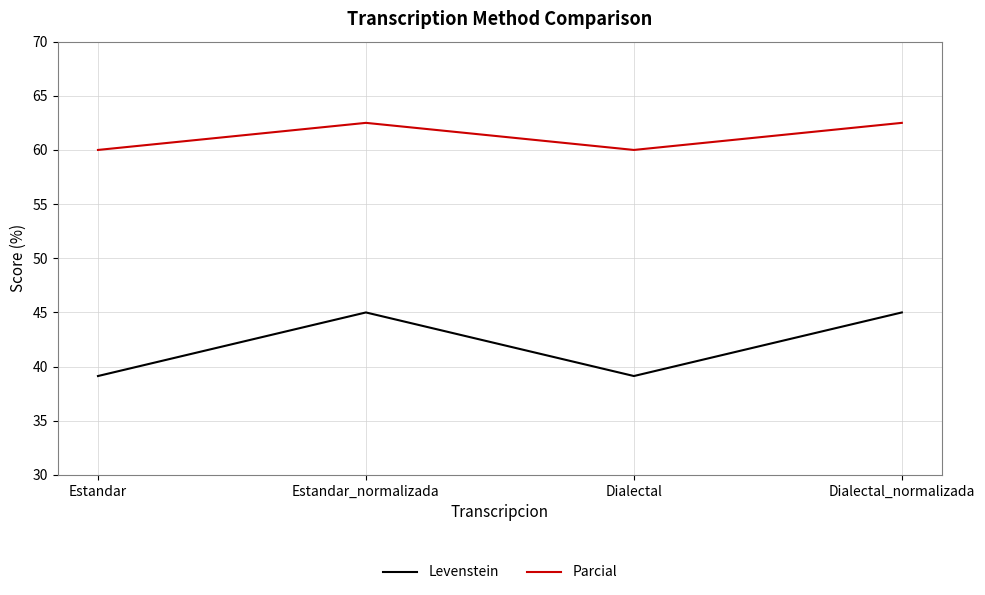

True or false: Parcial has more than 2 points higher than both neighbors.

False